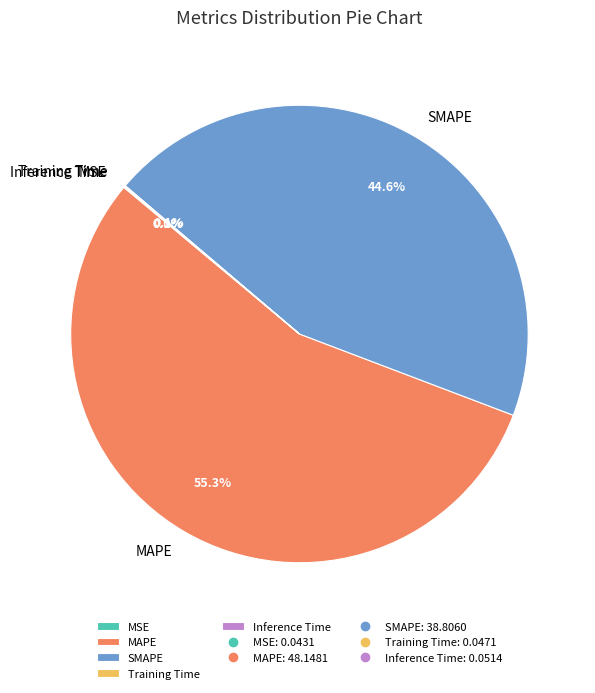

Which category accounts for the majority?

MAPE